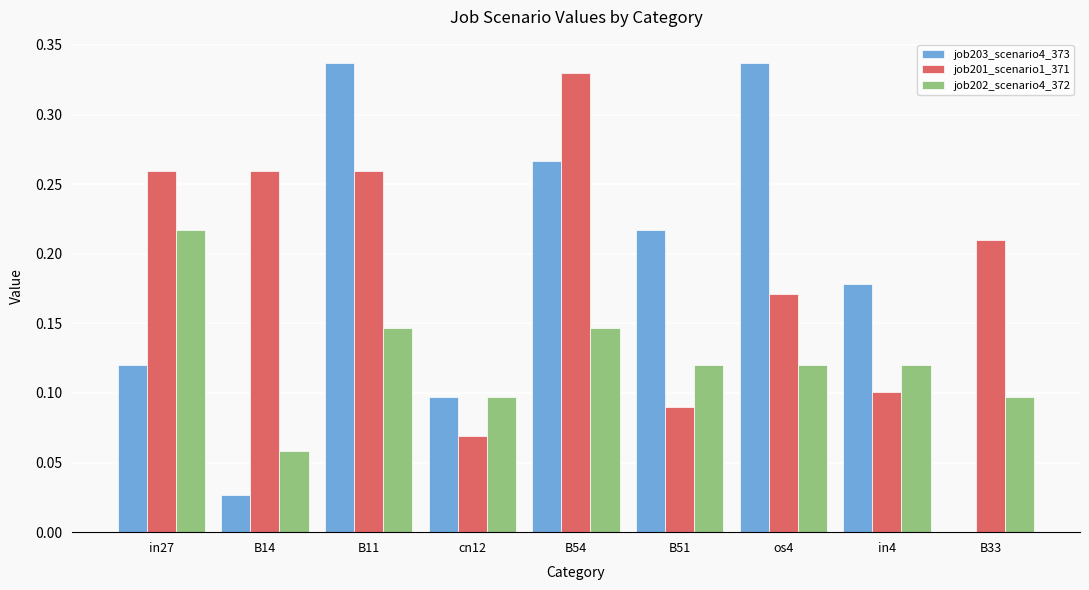

At which label does job201_scenario1_371 reach its peak?

B54